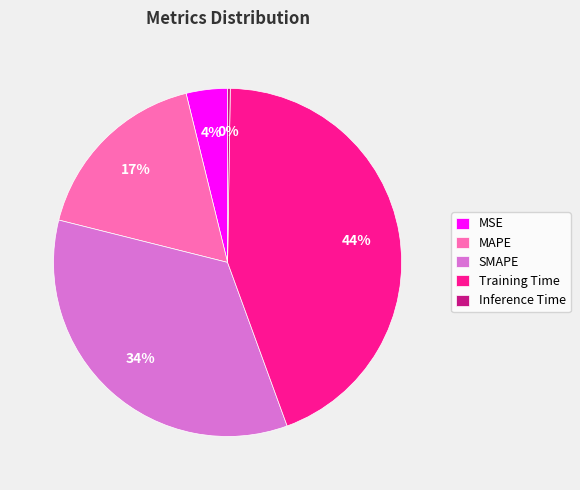

Which slice is the largest?

Training Time